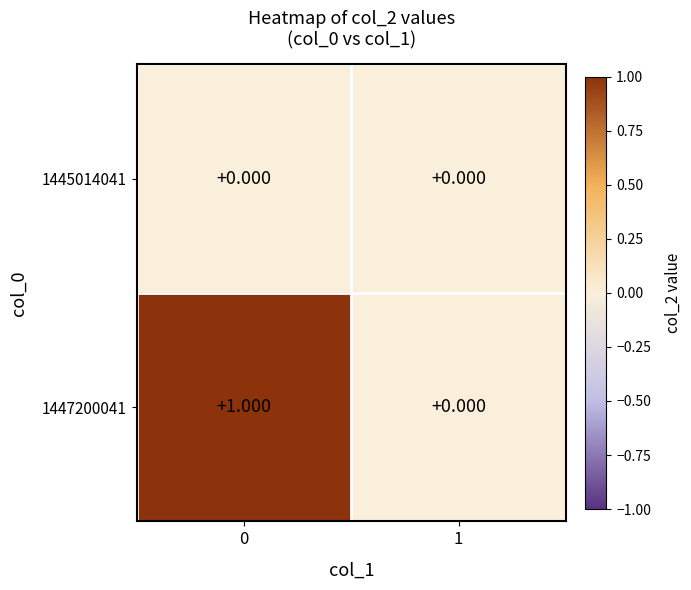

How many values in the 1447200041 series are below 1?

1